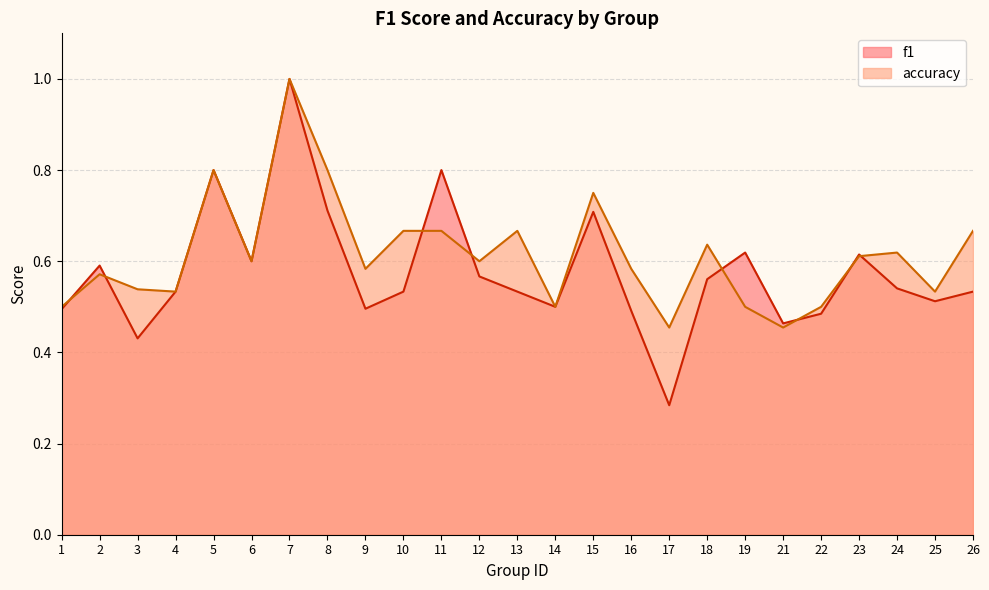

True or false: f1 has more than 2 points higher than both neighbors.

True